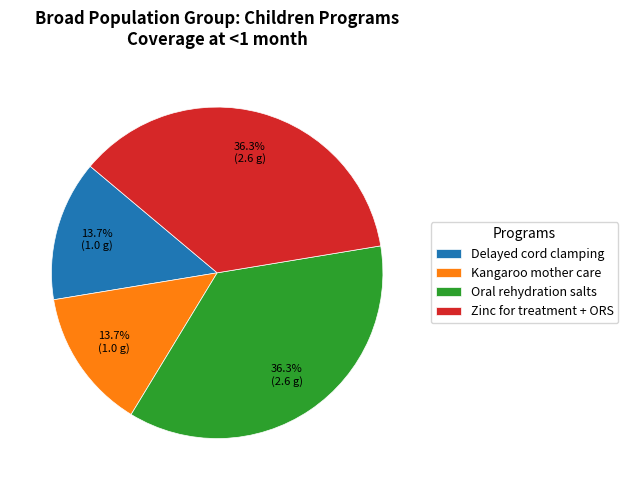

True or false: Zinc for treatment + ORS accounts for 51% of the total.

False